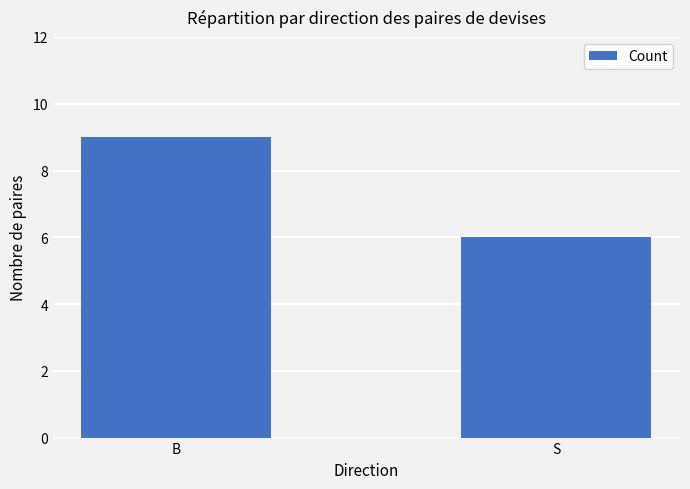

List the labels in order of value, largest first.

B, S